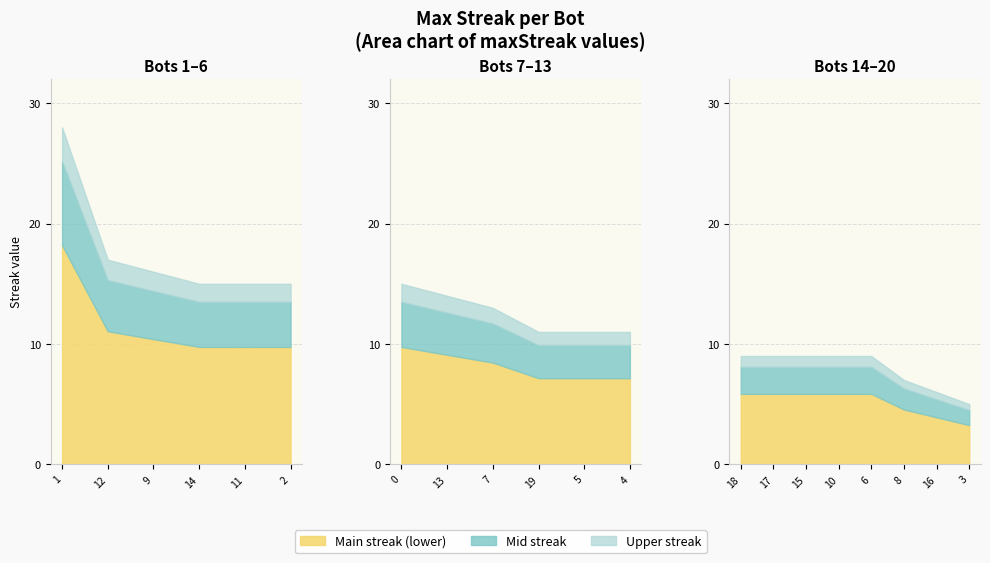

Approximately how many times larger is the value at 17 compared to 11?

0.6